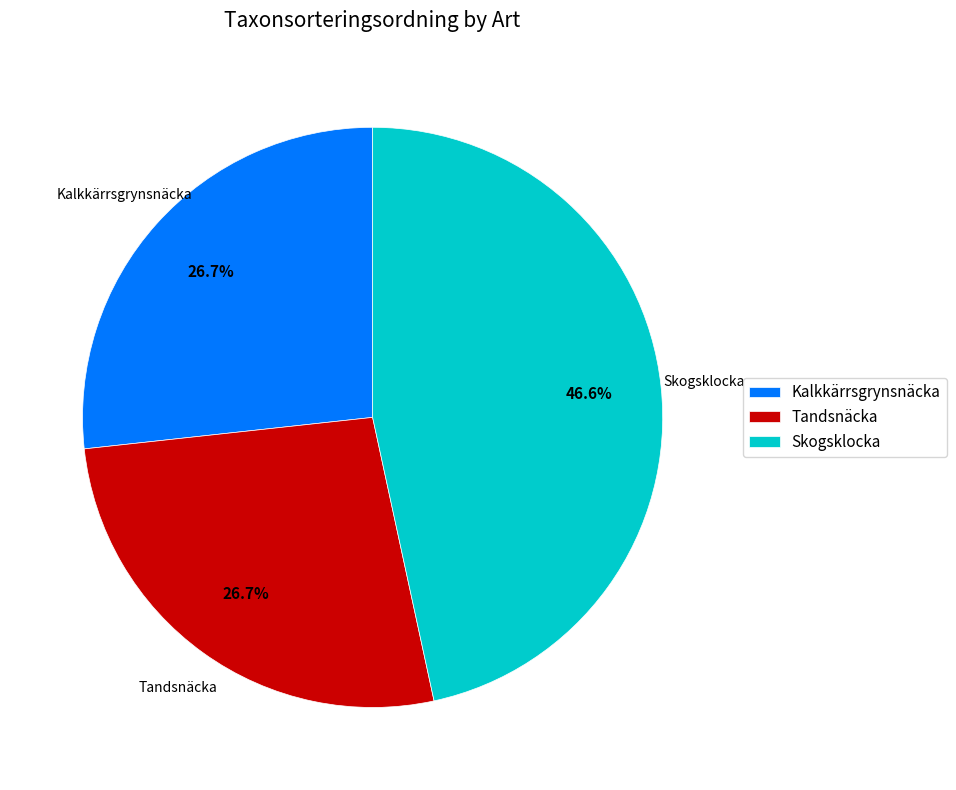

True or false: Kalkkärrsgrynsnäcka accounts for 13% of the total.

False